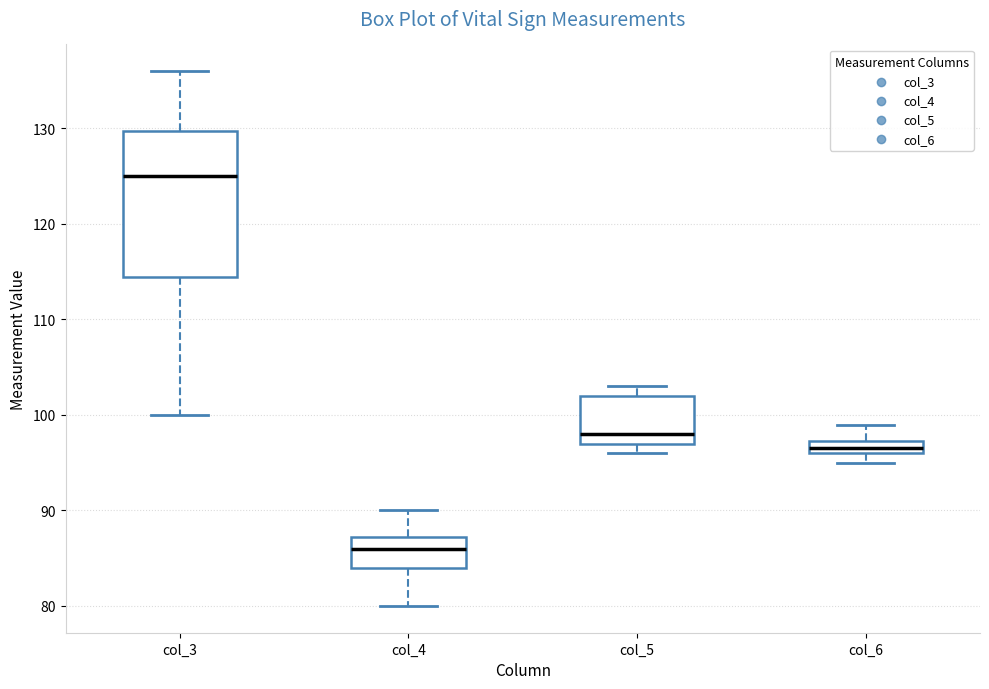

Where is the lower edge of the box for col_6 on the y-axis? The values are not printed on the chart, so give them approximately, as read against the axis.

96